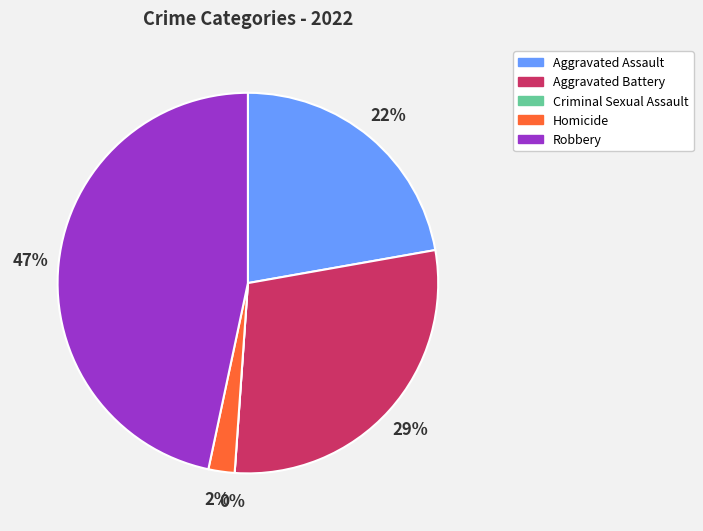

Which slice is the smallest?

Criminal Sexual Assault